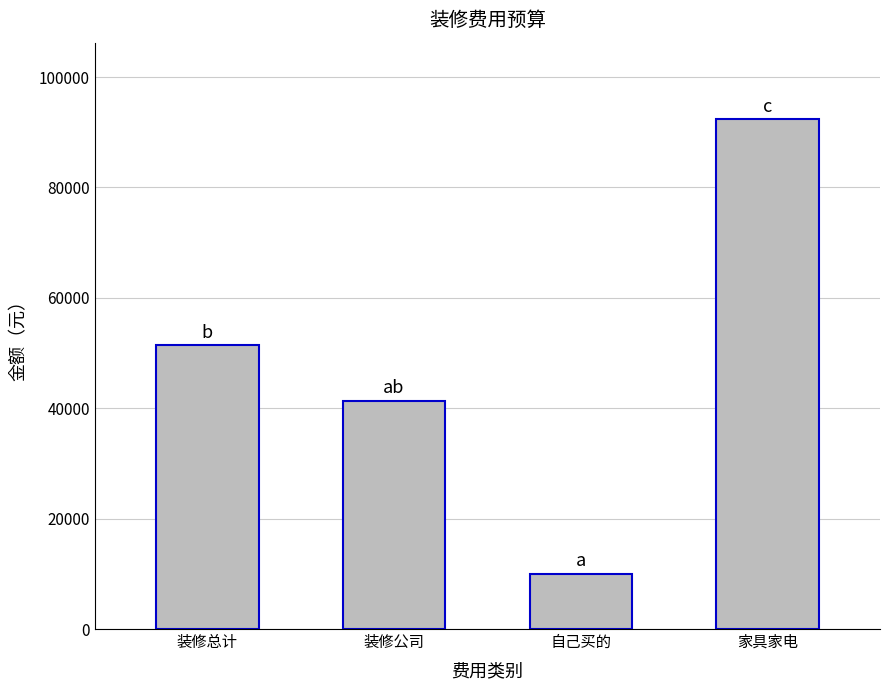

What is the average value?

48789.5